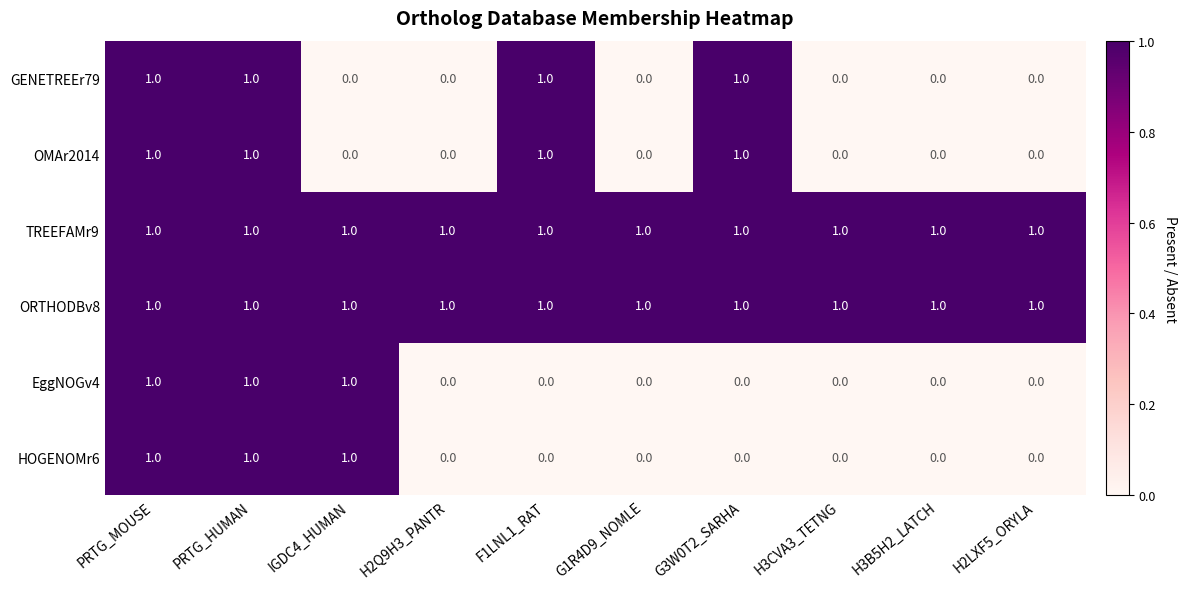

Count the EggNOGv4 values in the range 0 to 1.

10